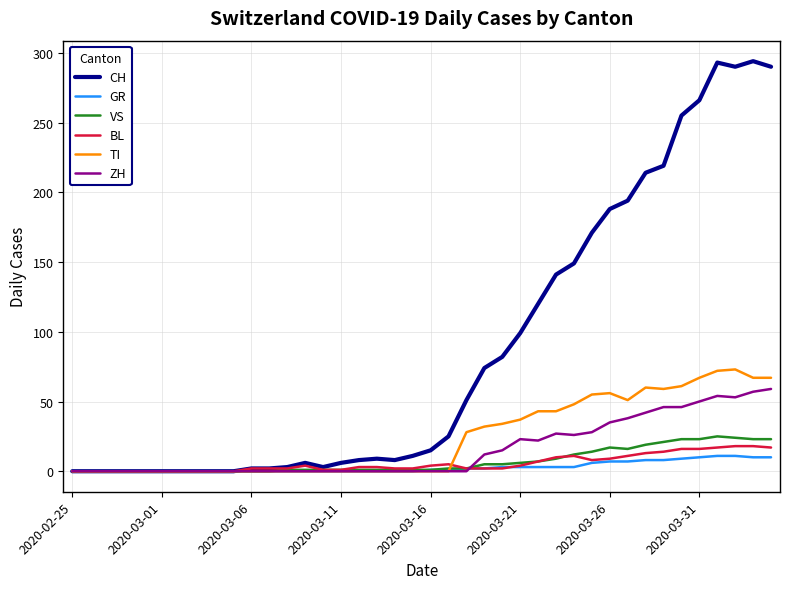

Which series has the widest spread of values?

CH